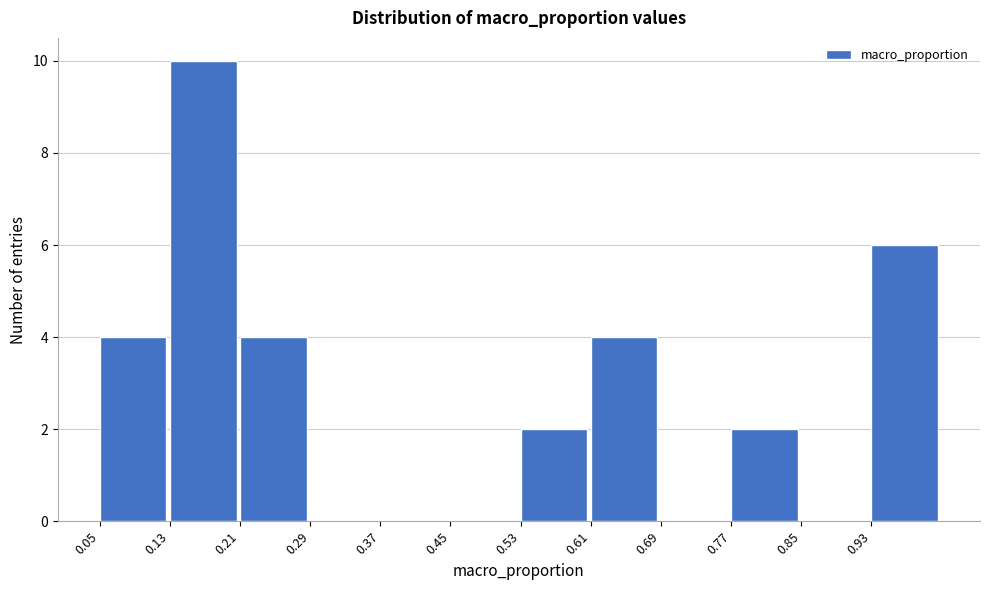

How tall is the bar that spans 0.93 to 1.01 on the x-axis? The values are not printed on the chart, so give them approximately, as read against the axis.

6